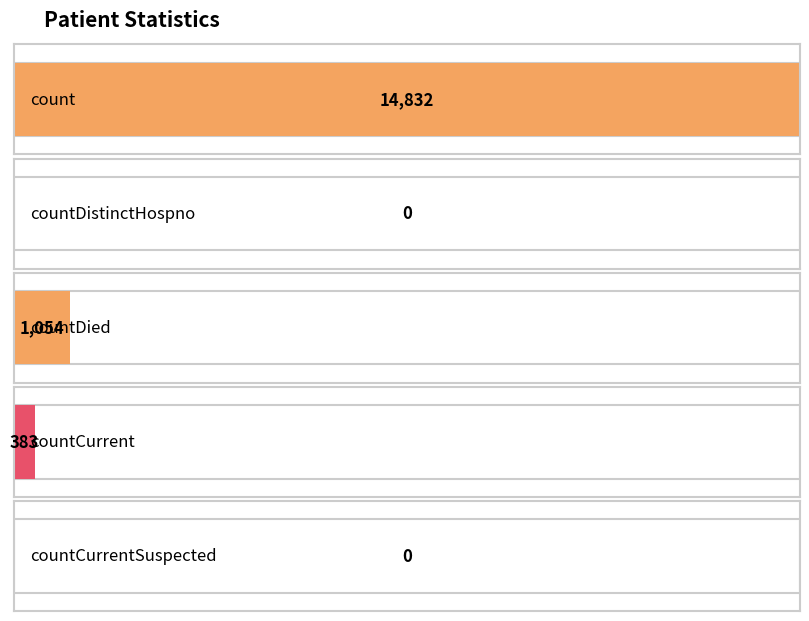

Rank the categories by value from highest to lowest.

count, countDied, countCurrent, countDistinctHospno, countCurrentSuspected